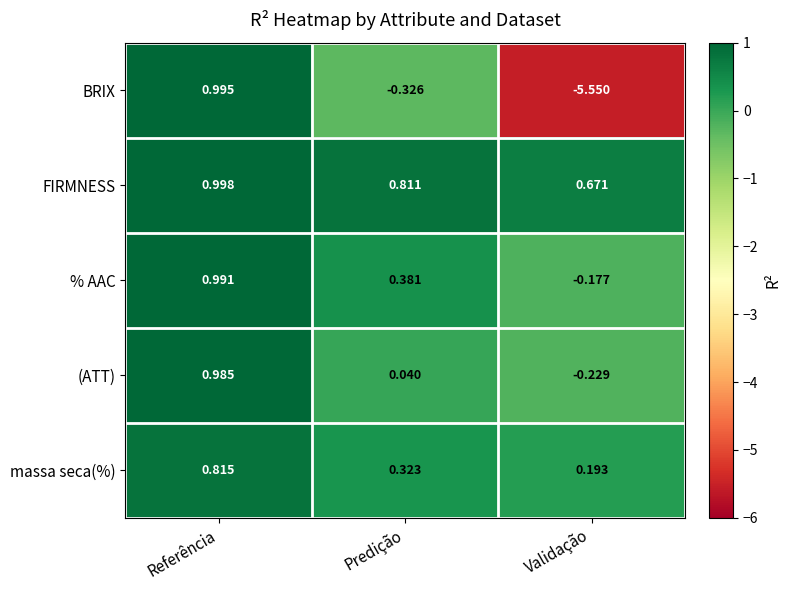

Which category has the highest value across all series?

Referência